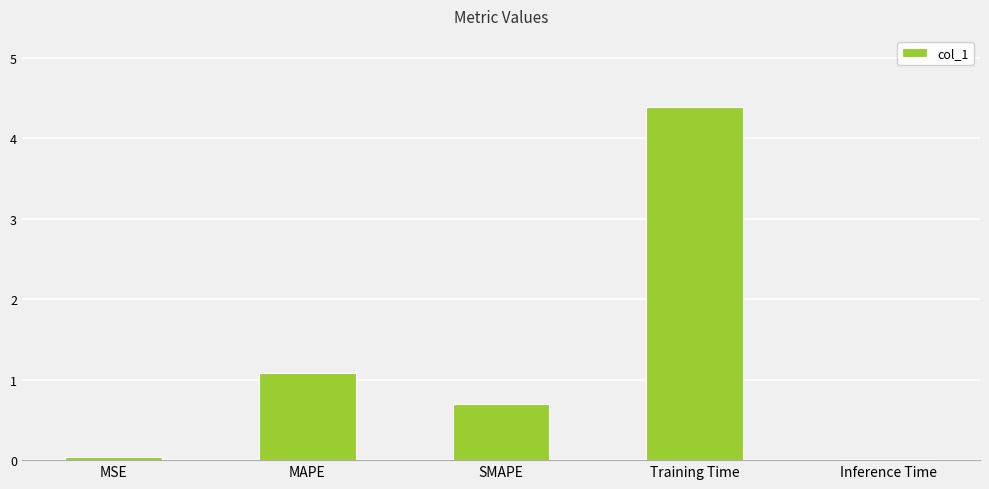

What position from the right is MAPE?

4